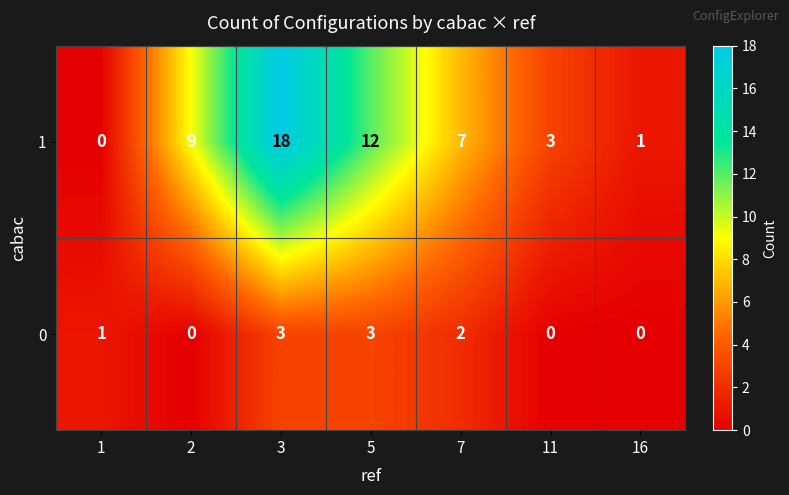

What is the total value across all series at 7?

9